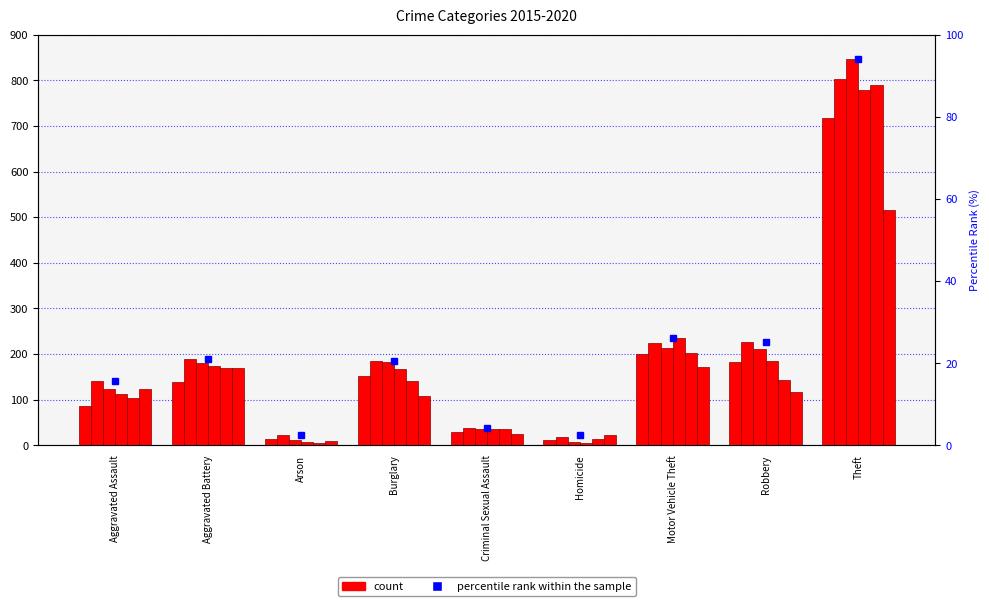

The value at Burglary is 20.7. True or false?

True